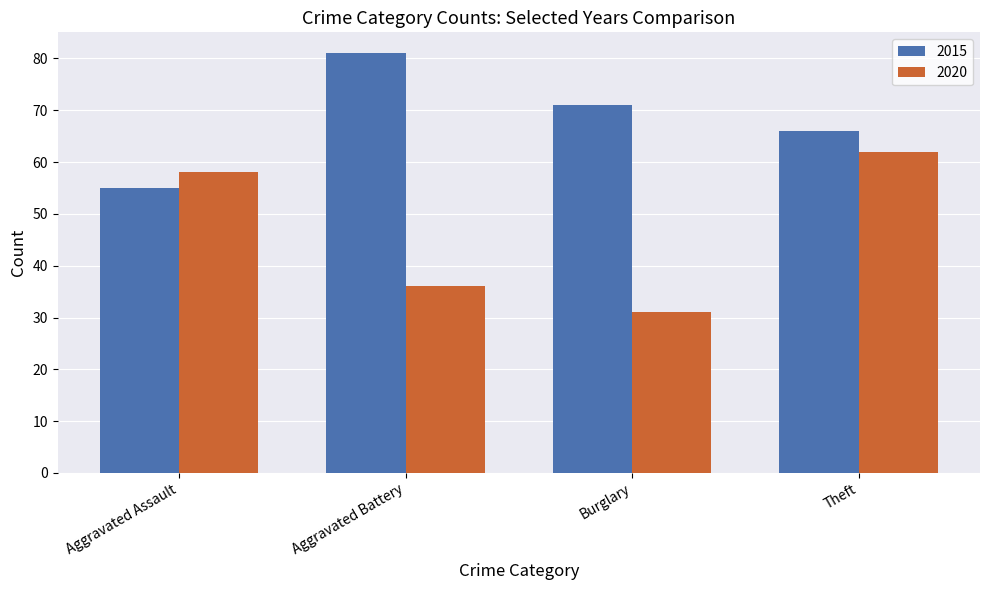

What is the label of the 2nd bar from the right?

Burglary